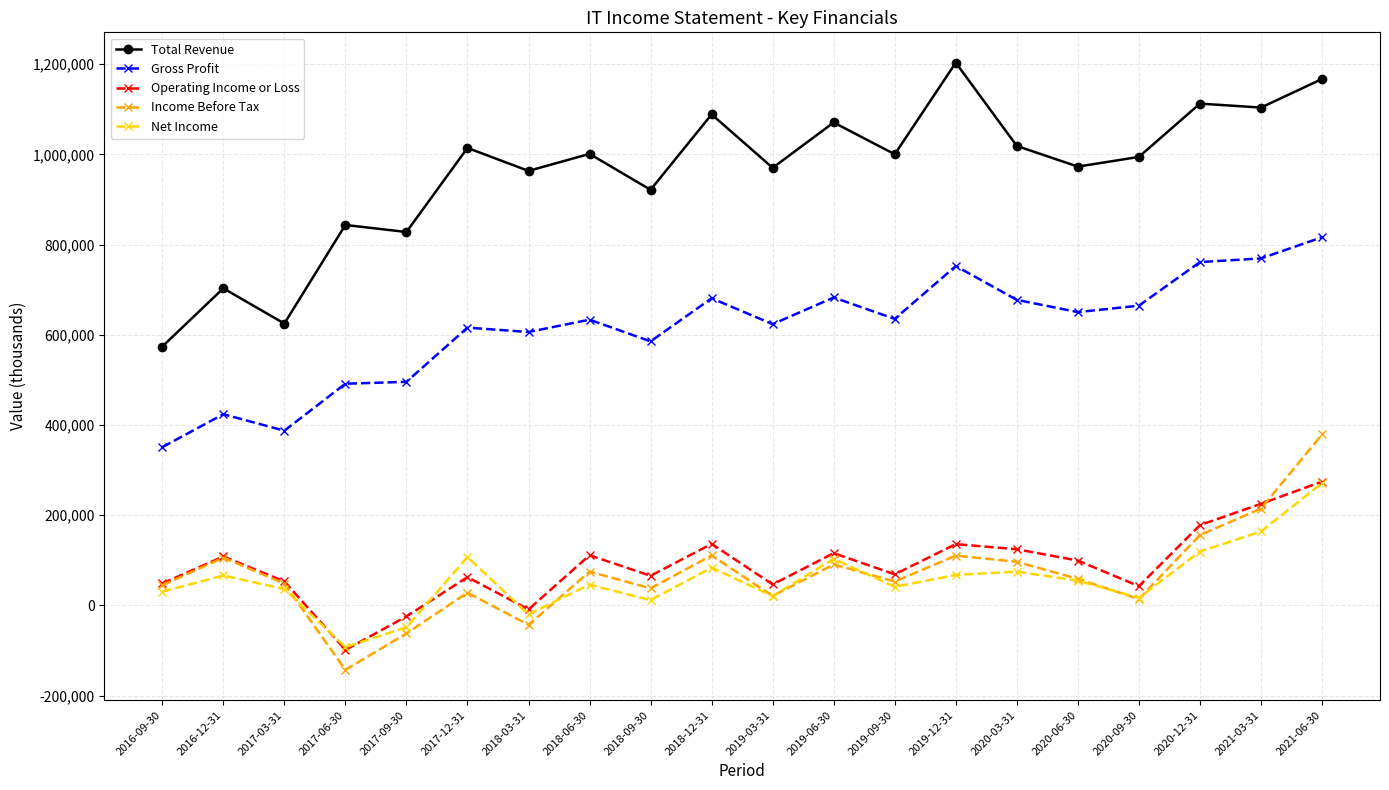

Where is the first local maximum for Operating Income or Loss?

2016-12-31